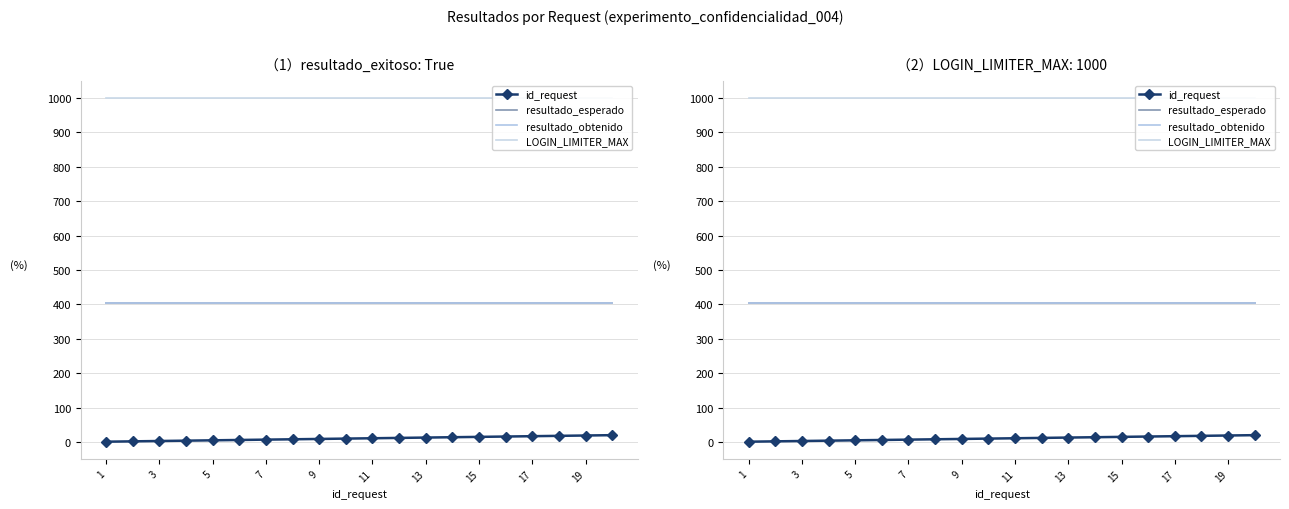

What is the approximate value of resultado_esperado at 7?

403